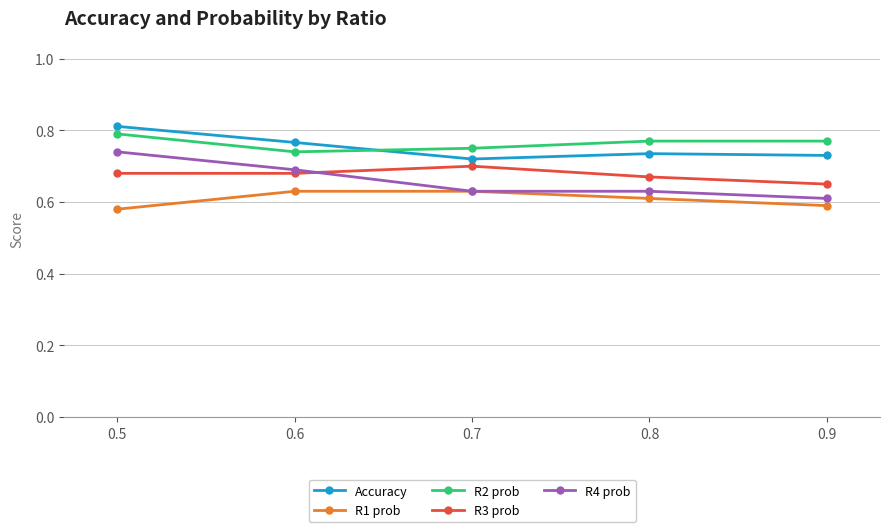

At how many categories does at least one series exceed 0?

5